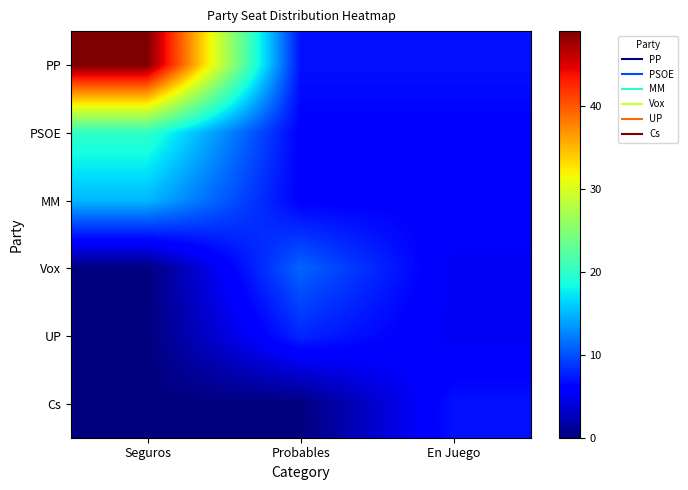

At how many categories does at least one series exceed 15?

1